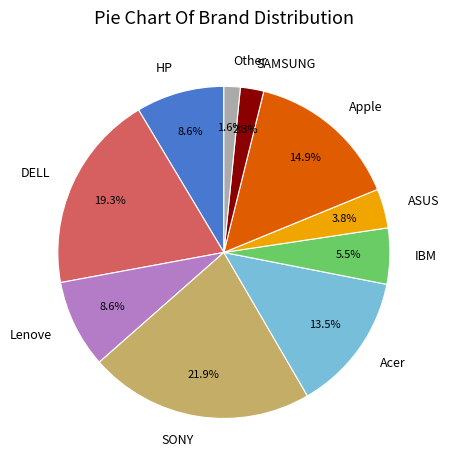

To the nearest percent, what percentage of the pie is ASUS?

4%